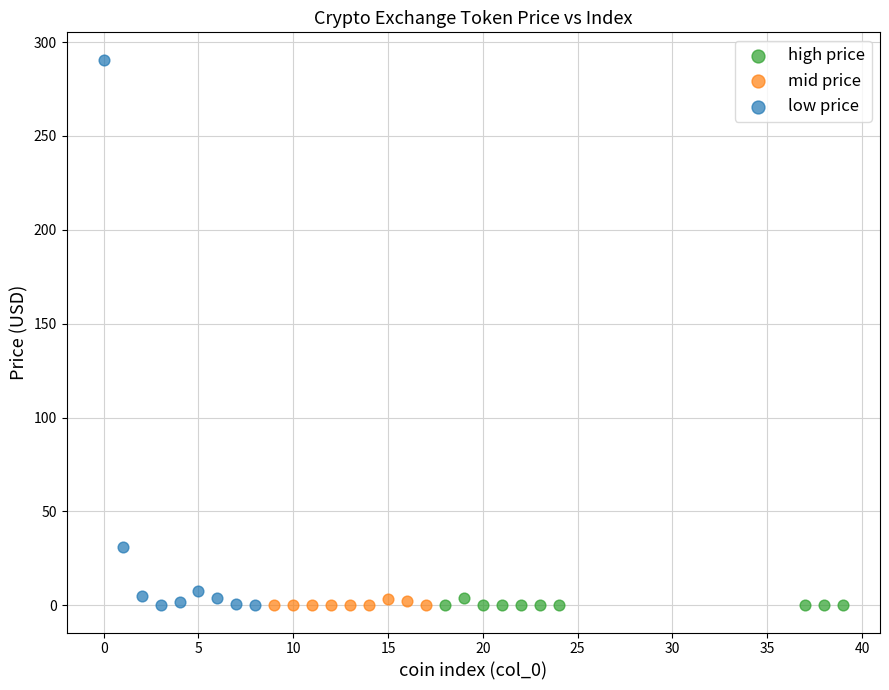

Which series has the widest spread of Y values?

low price